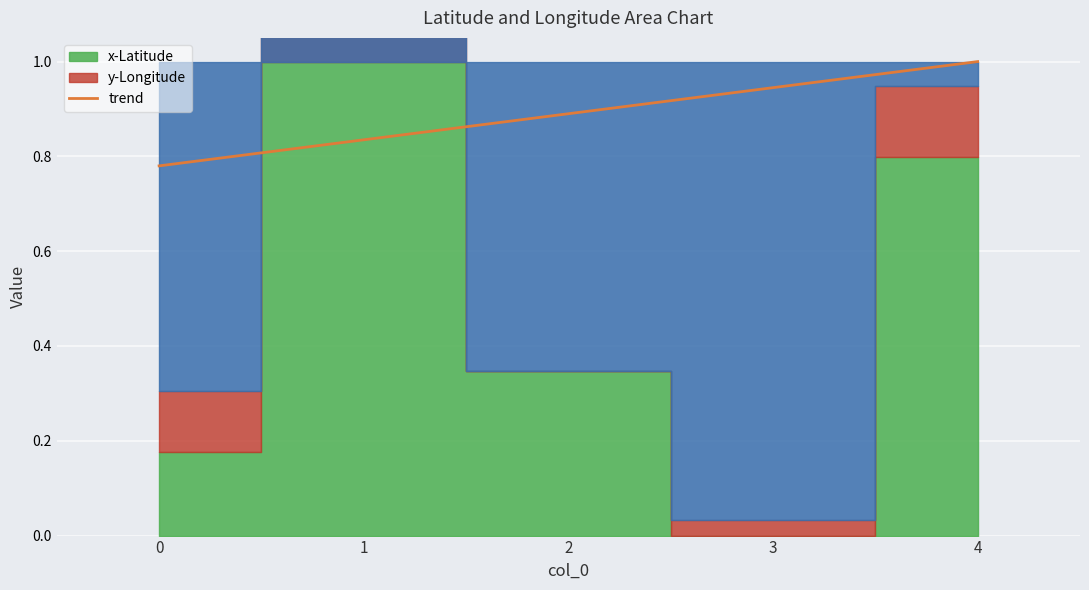

How many data points does each series have?

5